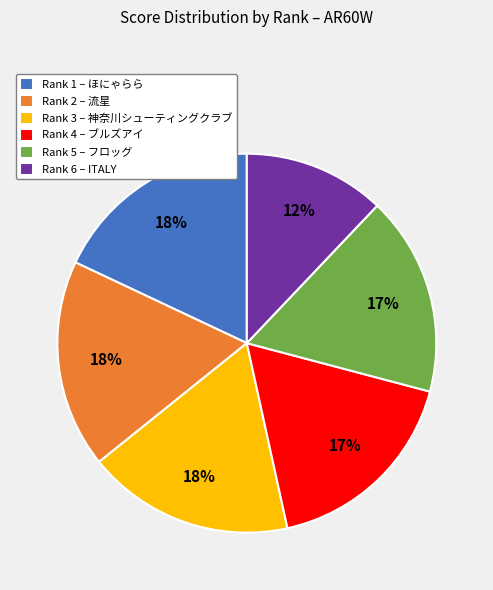

Between Rank 6 – ITALY and Rank 5 – フロッグ, which is larger?

Rank 5 – フロッグ